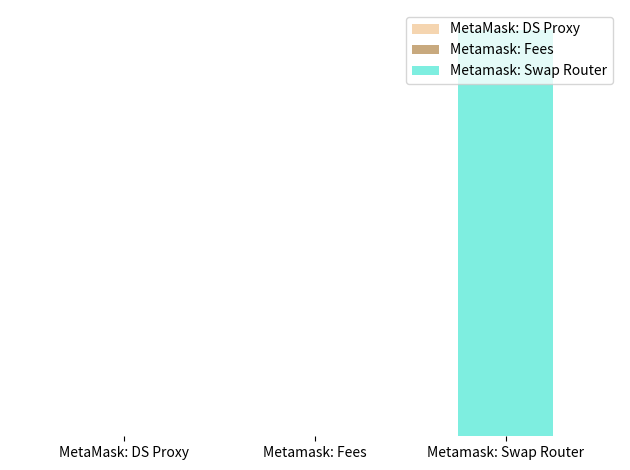

What is the sum of the values at Metamask: Swap Router and MetaMask: DS Proxy?

7998788